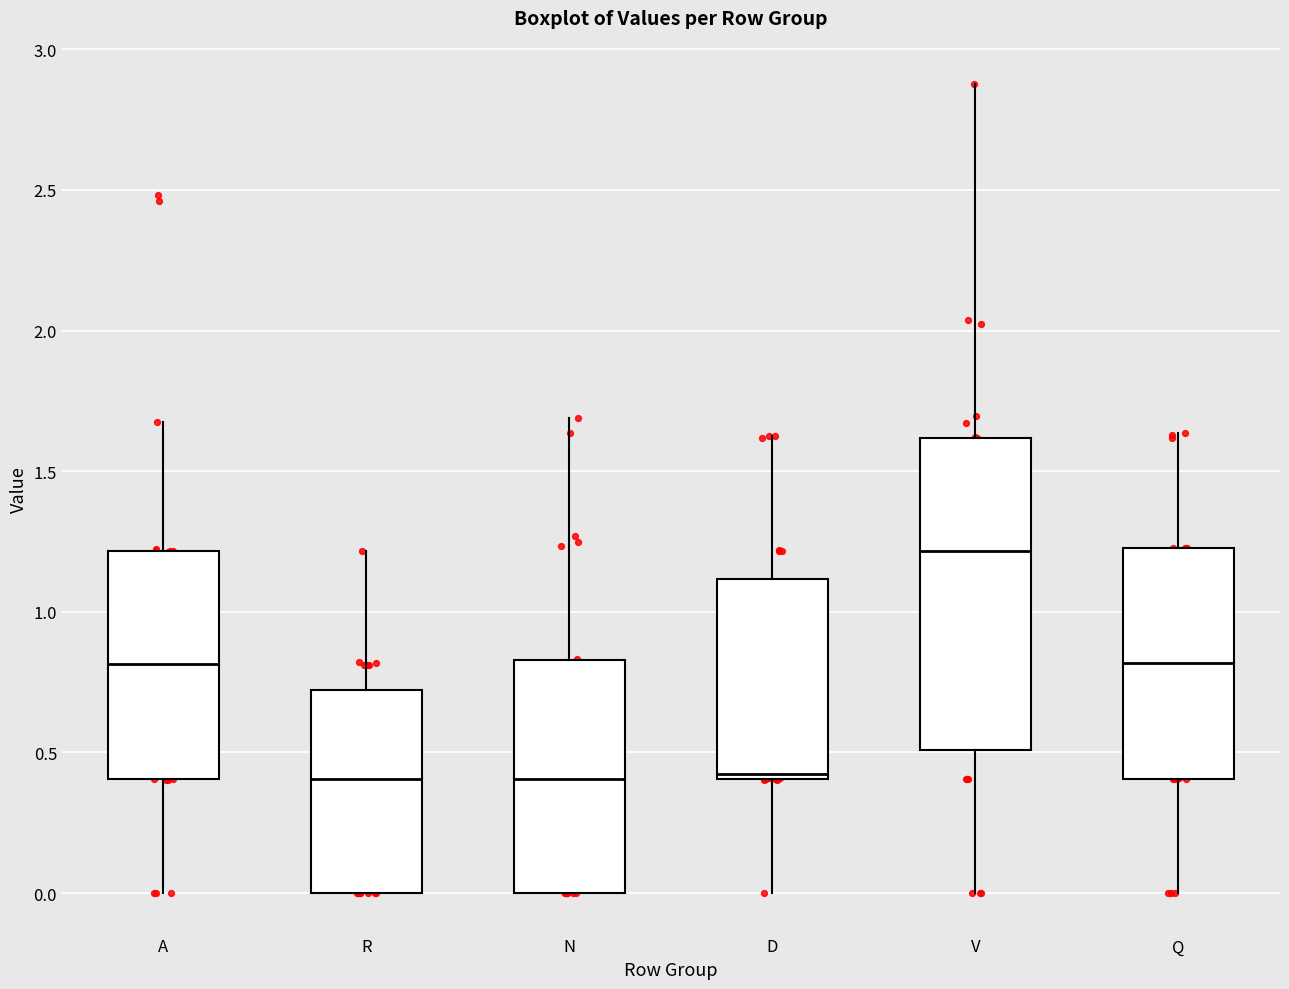

Where does the median line of the box for Q sit on the y-axis? The values are not printed on the chart, so give them approximately, as read against the axis.

0.80